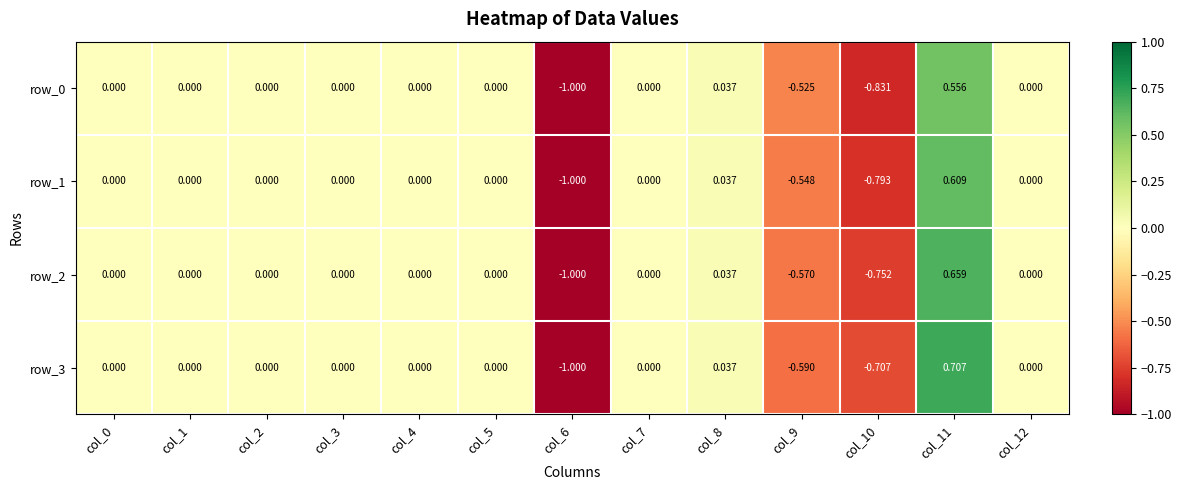

Is the value of row_0 at col_10 greater than the value of row_2 at col_2?

No